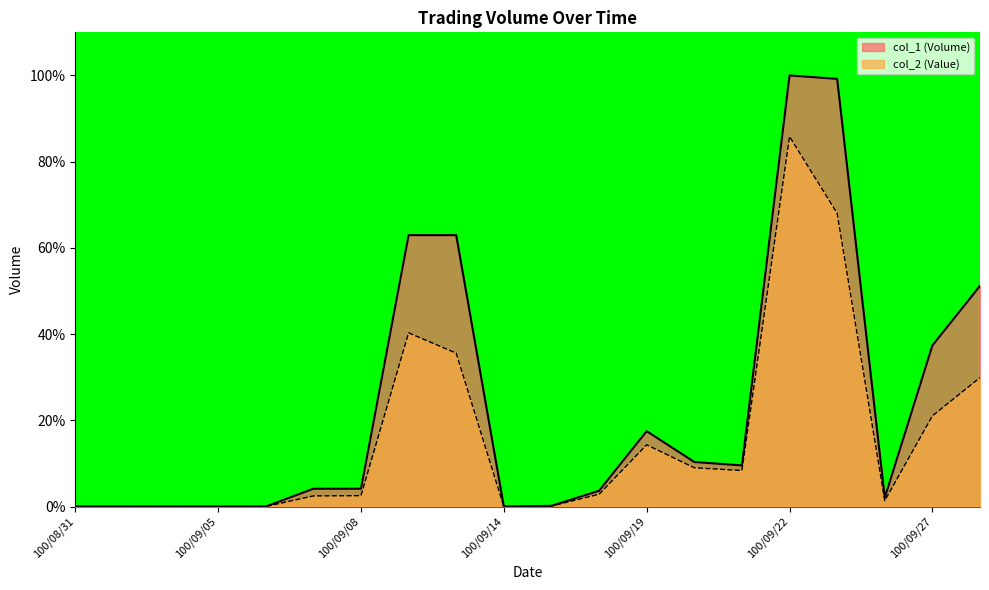

List the series in order of their peak value, highest first.

col_1 (Volume), col_2 (Value)